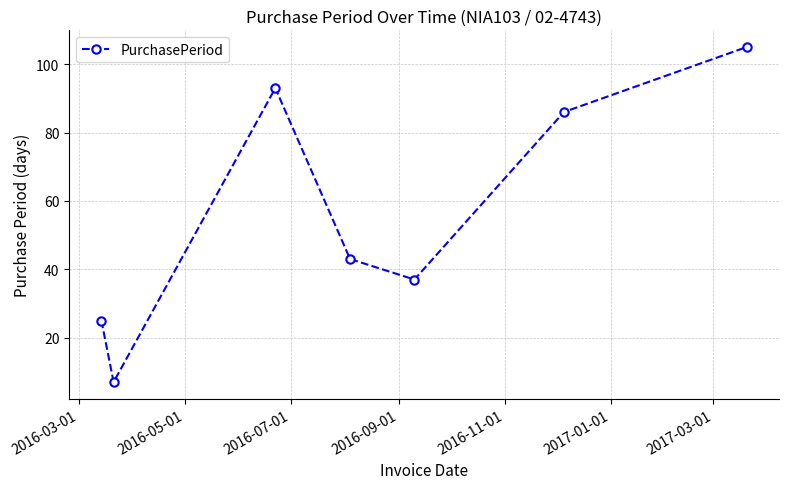

Reading right to left, transcribe all the data shown in this chart.

105	86	37	43	93	7	25